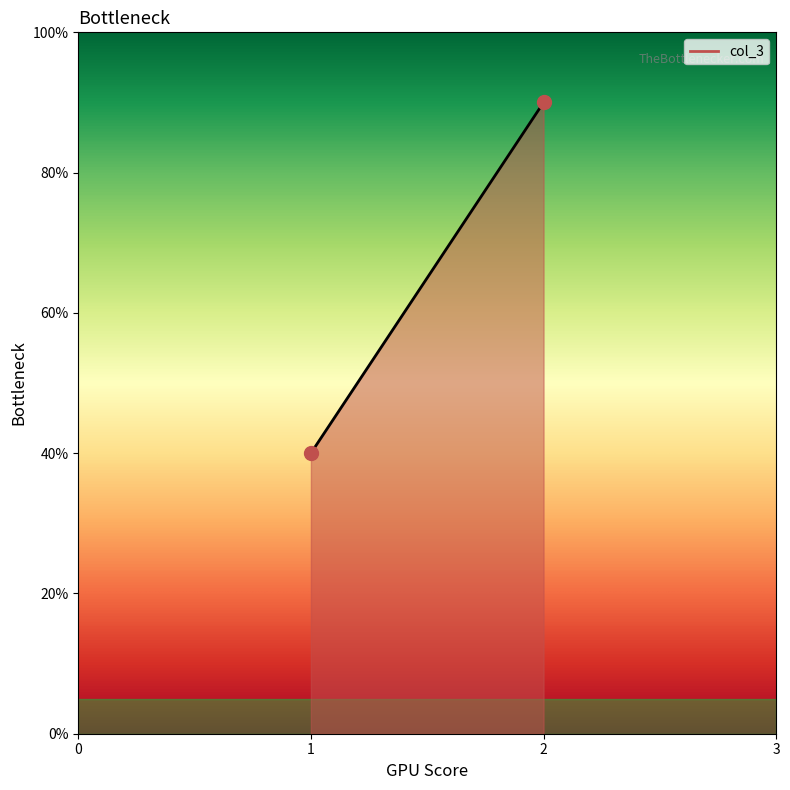

How many values exceed 3?

2